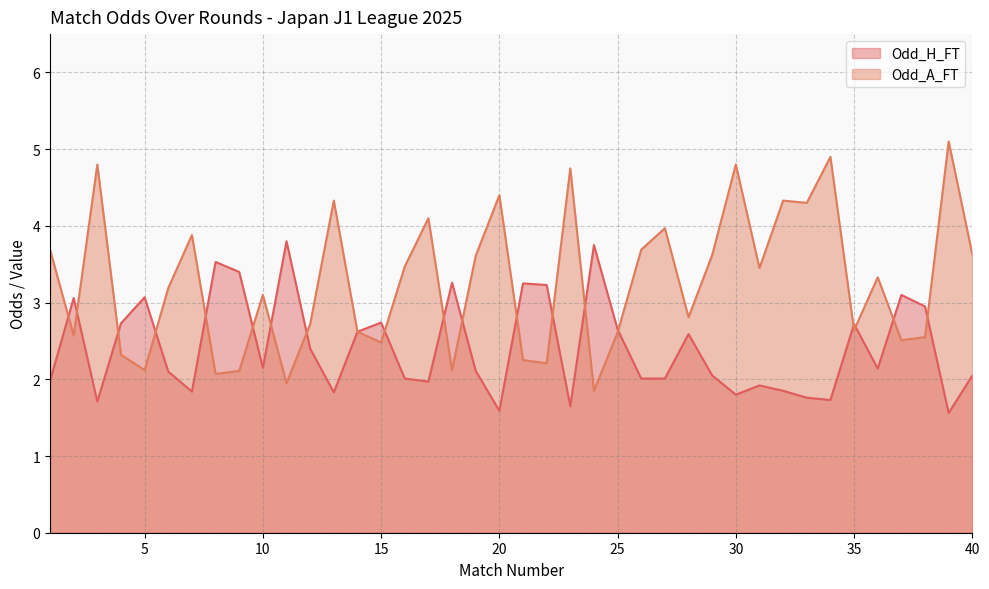

True or false: Odd_H_FT and Odd_A_FT cross at least once.

True